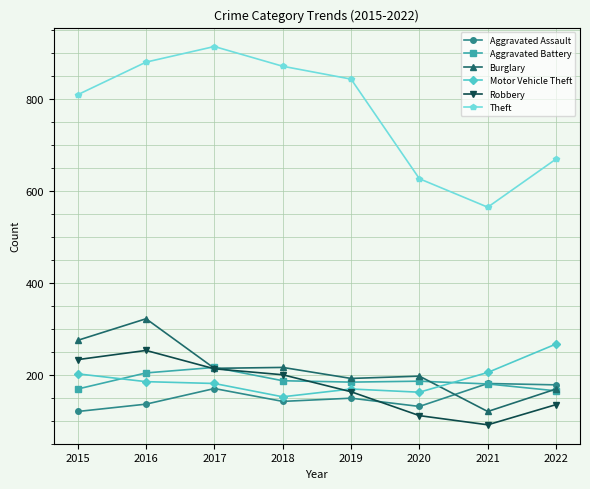

Which series has the largest range (max minus min)?

Theft